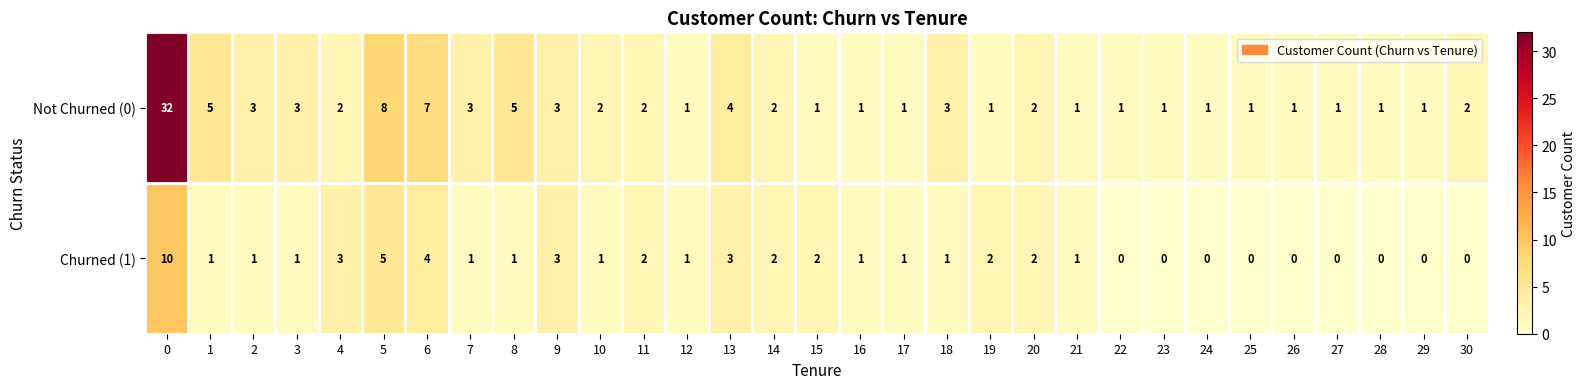

Rank the series by their average value, from highest to lowest.

Not Churned (0), Churned (1)